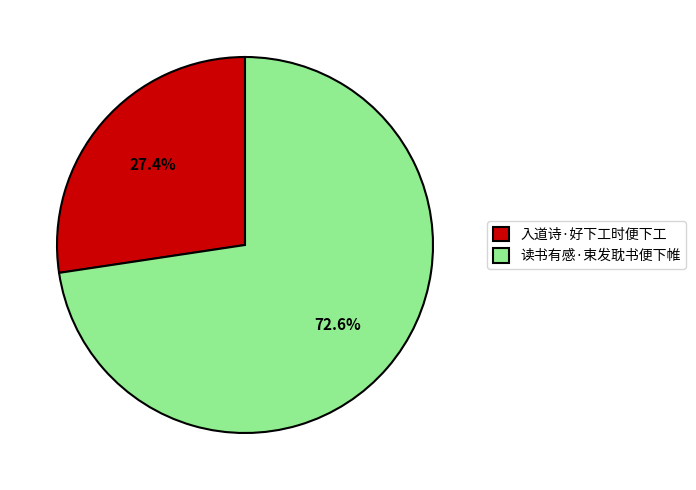

To the nearest percent, what is the average slice percentage?

50%